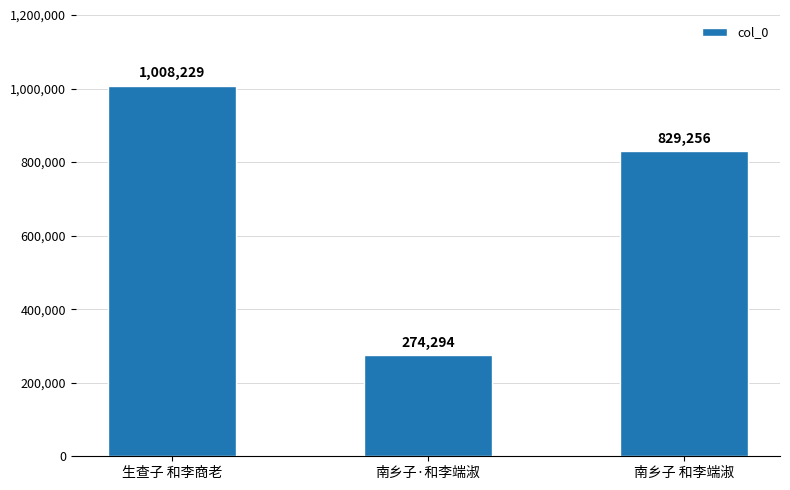

Where is the data nearest to the value 641261?

南乡子 和李端淑